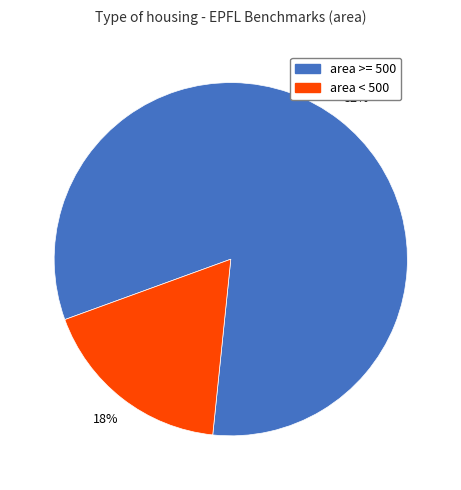

To the nearest percent, what is the average slice percentage?

50%